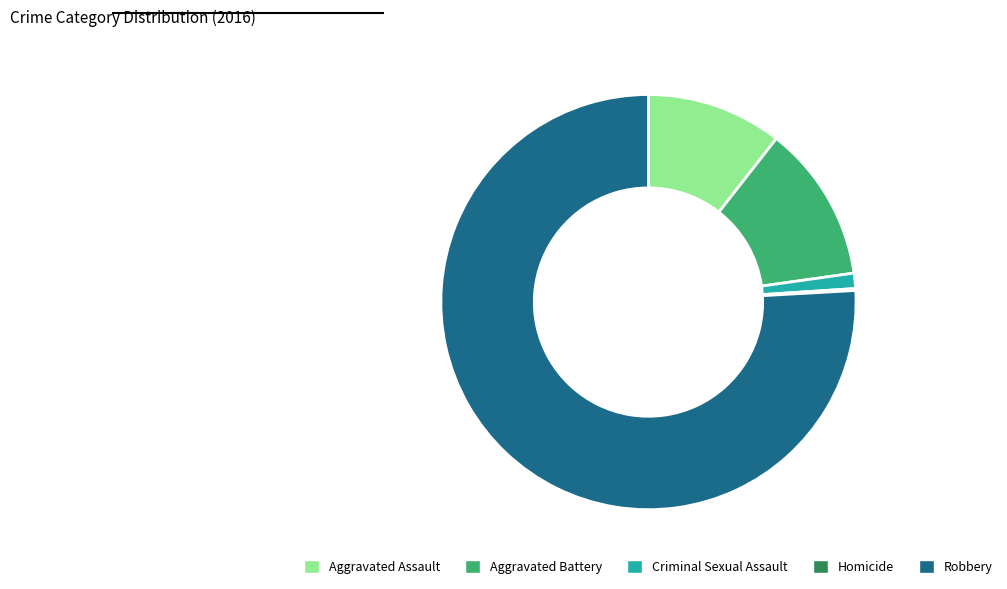

Is it true that Aggravated Battery is 4% of the pie?

False